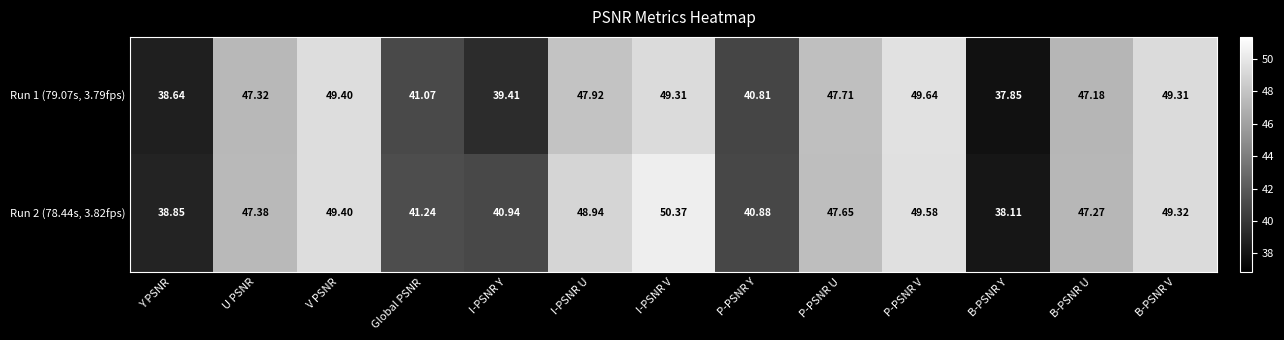

Rank the series by their maximum value, from highest to lowest.

Run 2 (78.44s, 3.82fps), Run 1 (79.07s, 3.79fps)